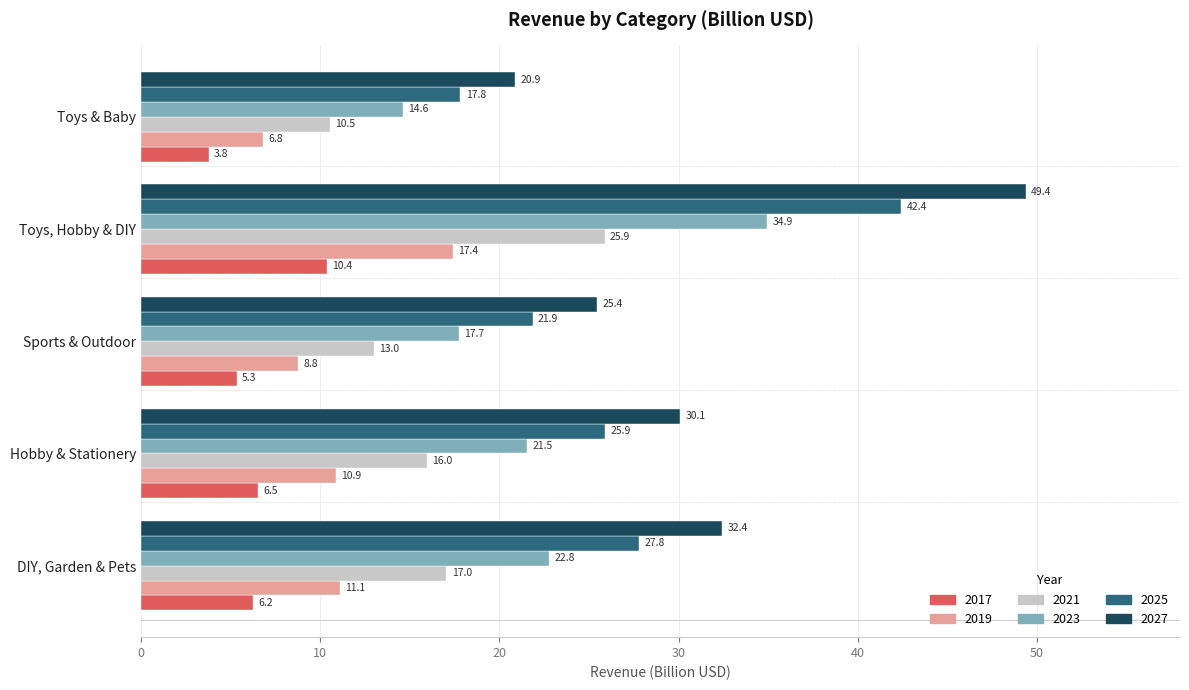

At which category is the sum across all series the highest?

Toys, Hobby & DIY